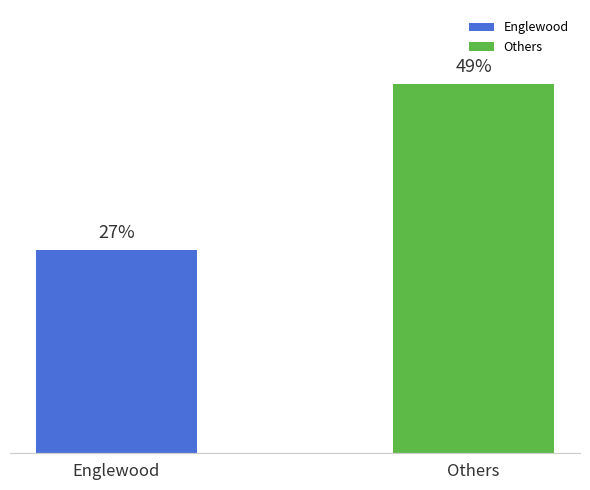

Rank the categories by value from highest to lowest.

Others, Englewood